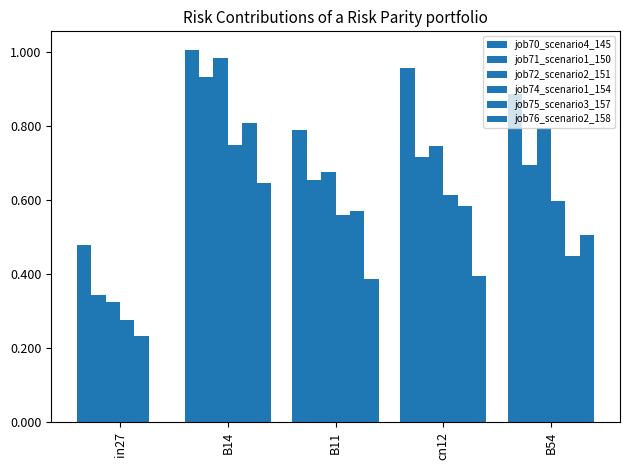

Between B14 and in27, which is larger?

B14